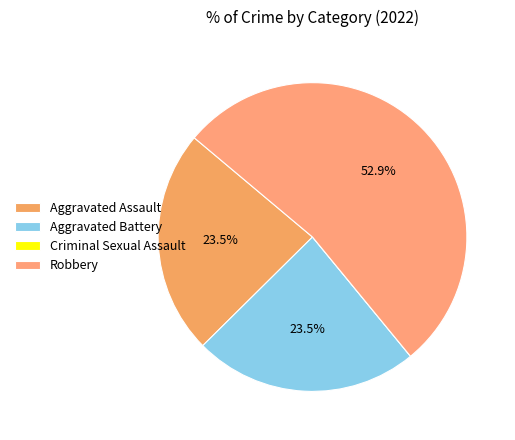

True or false: Aggravated Assault accounts for 24% of the total.

True